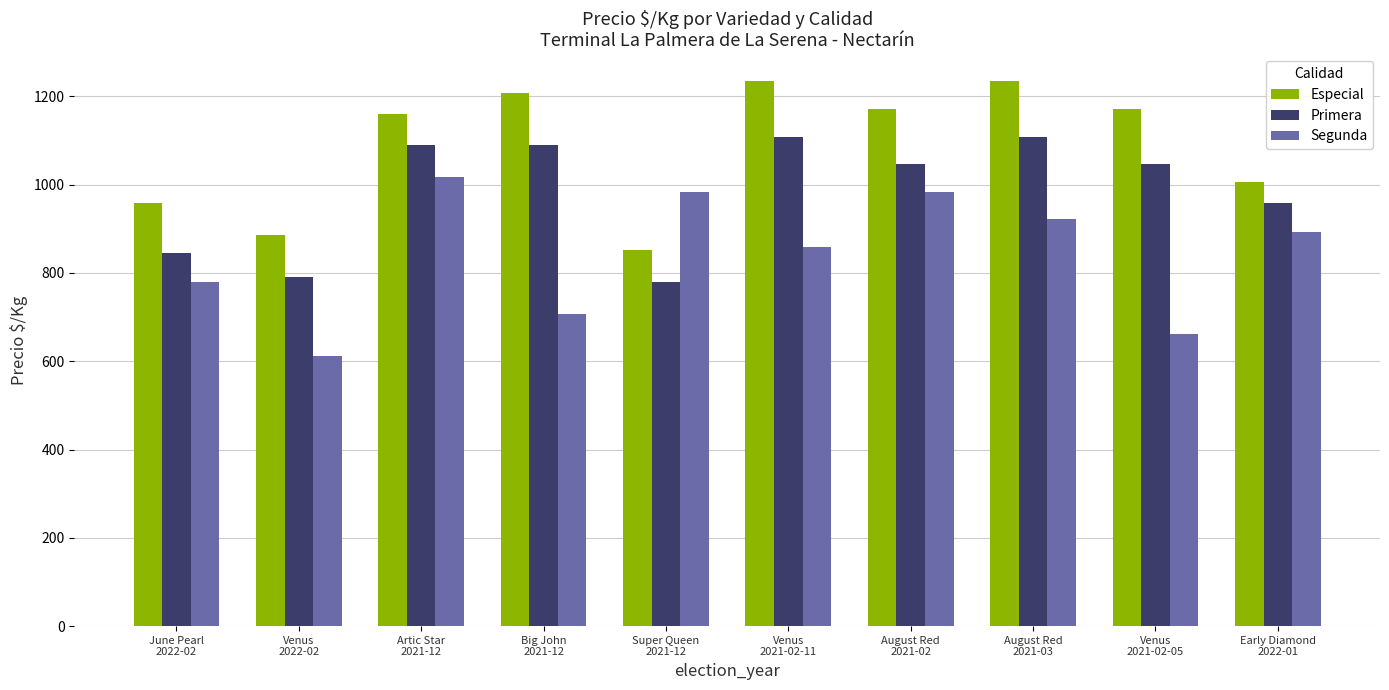

Which series has the largest total across all categories?

Especial